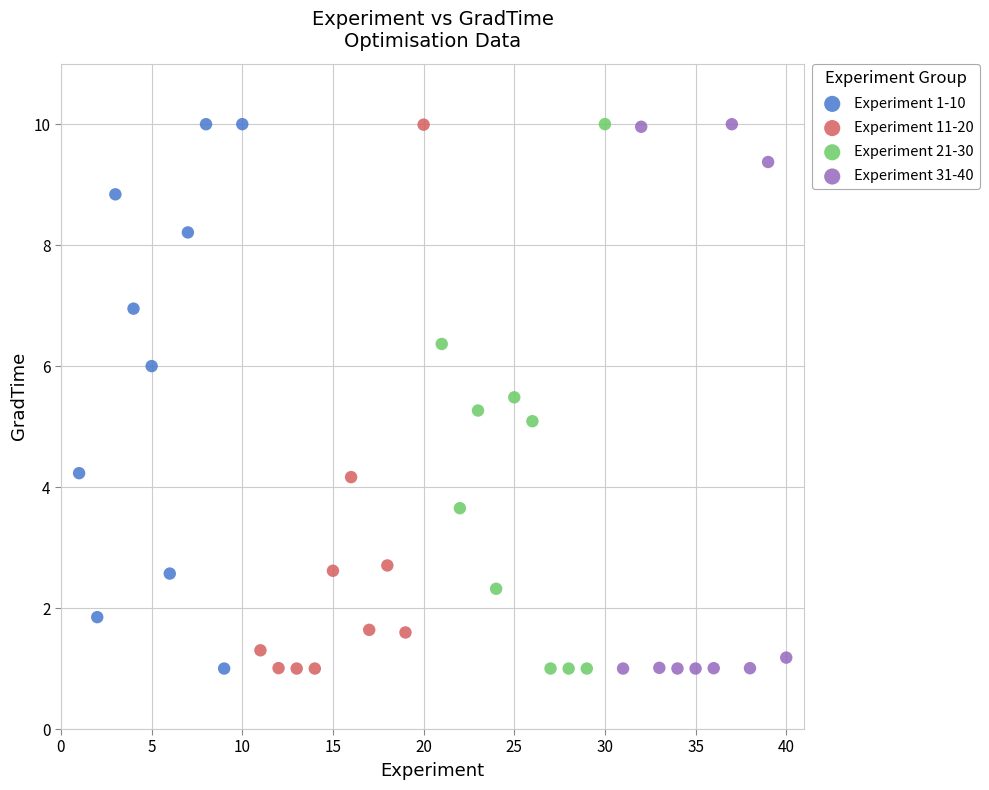

What are all the series names shown in the legend?

Experiment 1-10, Experiment 11-20, Experiment 21-30, Experiment 31-40